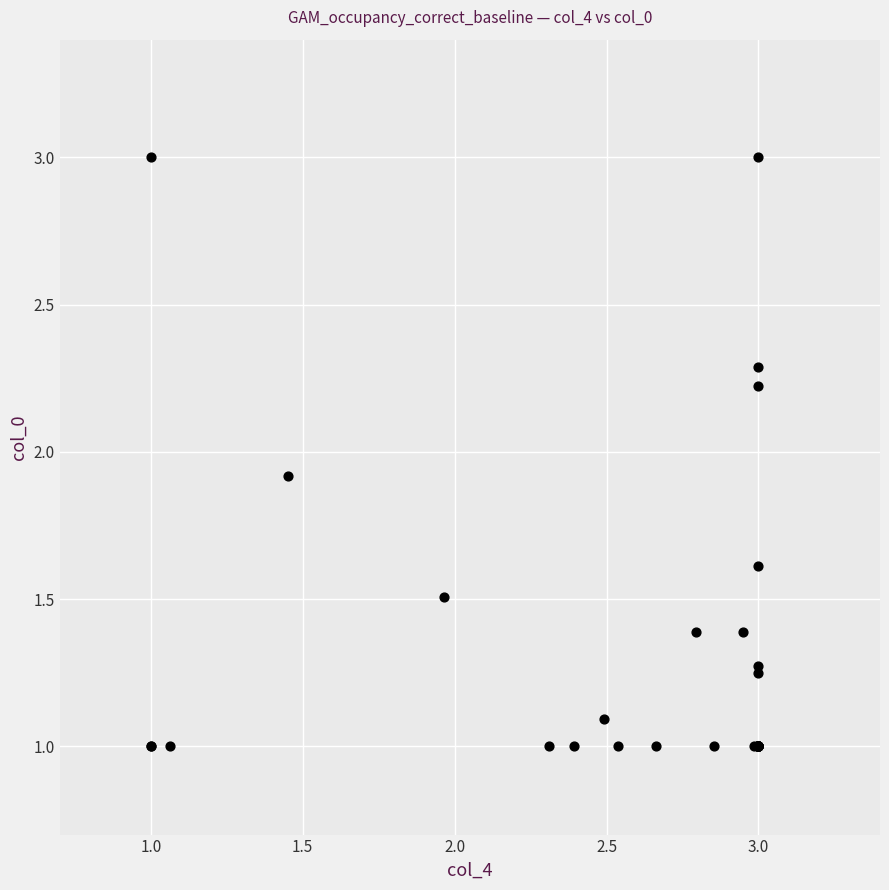

What Y value in the scatter plot is closest to 2?

1.9